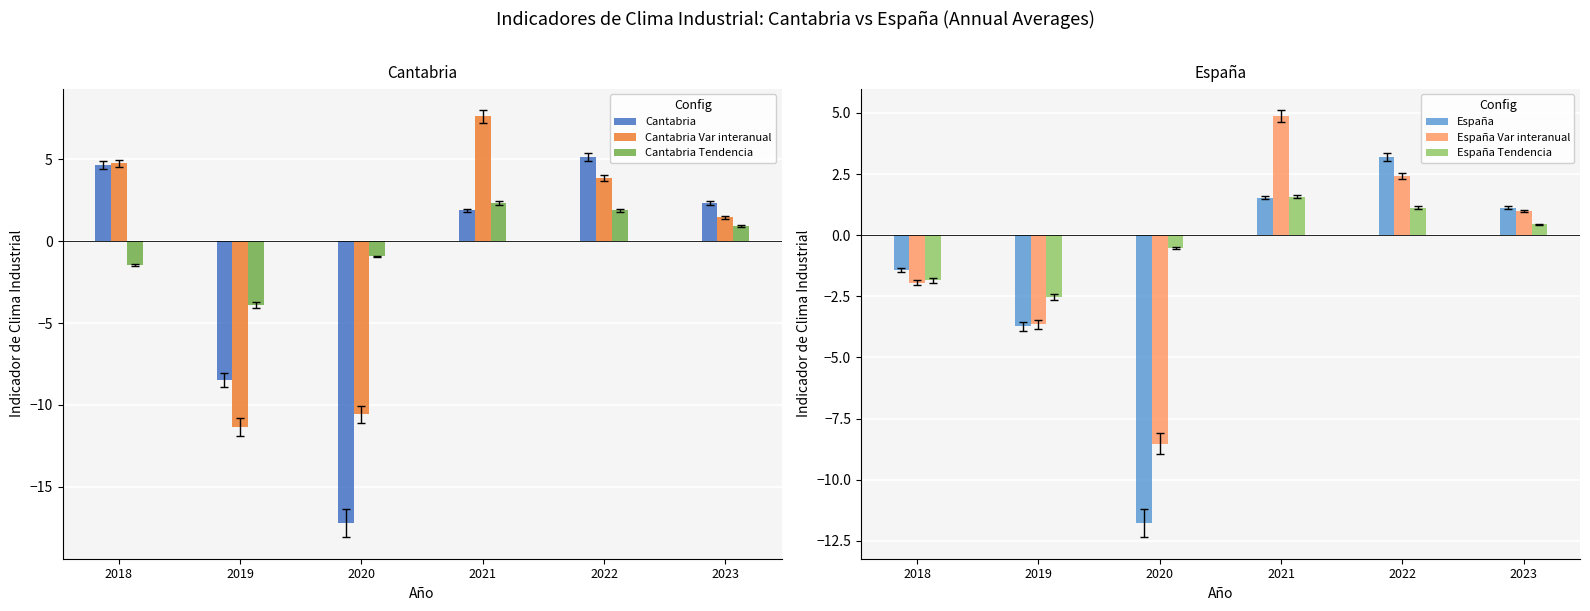

What is the sum of all Cantabria Tendencia values?

-1.2